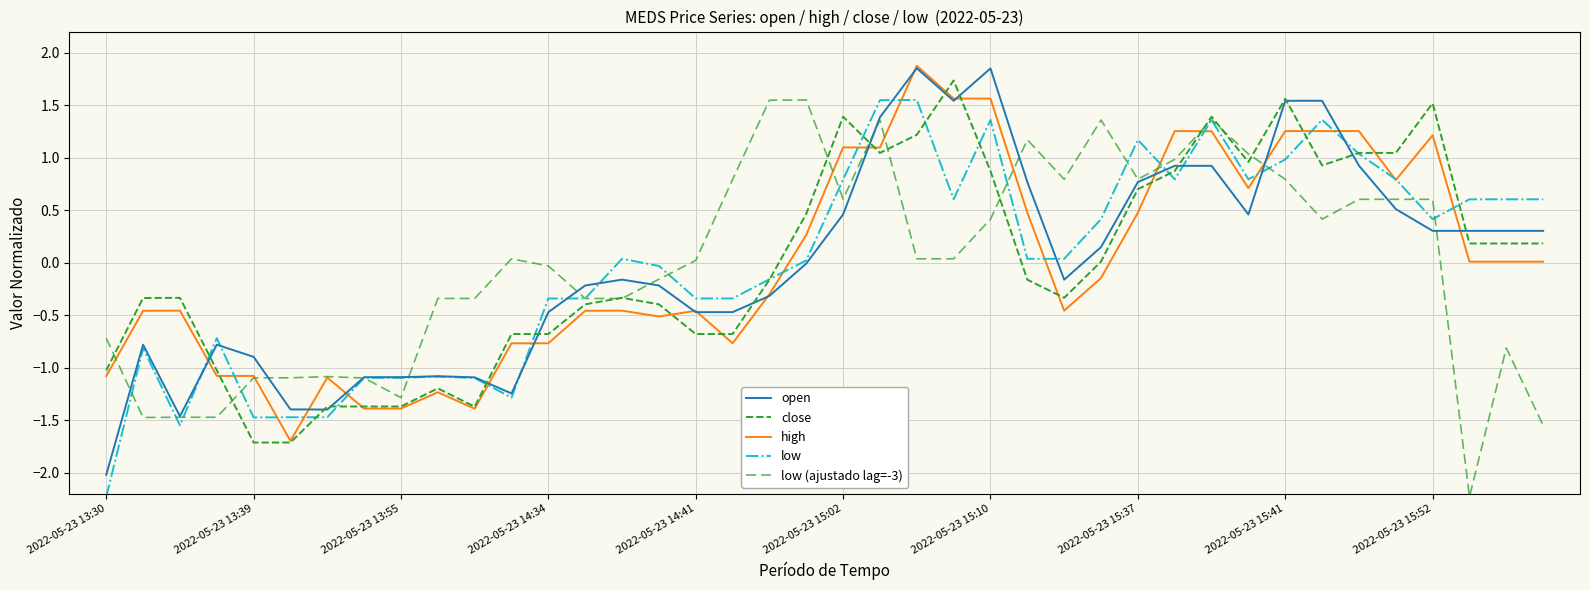

Reading left to right, extract all data points from this chart.

open: -2.0	-0.8	-1.5	-0.8	-0.9	-1.4	-1.4	-1.1	-1.1	-1.1	-1.1	-1.2	-0.5	-0.2	-0.2	-0.2	-0.5	-0.5	-0.3	-0.0	0.5	1.4	1.9	1.5	1.8	0.8	-0.2	0.1	0.8	0.9	0.9	0.5	1.5	1.5	0.9	0.5	0.3	0.3	0.3	0.3
close: -1.0	-0.3	-0.3	-1.0	-1.7	-1.7	-1.4	-1.4	-1.4	-1.2	-1.4	-0.7	-0.7	-0.4	-0.3	-0.4	-0.7	-0.7	-0.2	0.5	1.4	1.0	1.2	1.7	0.9	-0.2	-0.3	0.0	0.7	0.9	1.4	1.0	1.6	0.9	1.0	1.0	1.5	0.2	0.2	0.2
high: -1.1	-0.5	-0.5	-1.1	-1.1	-1.7	-1.1	-1.4	-1.4	-1.2	-1.4	-0.8	-0.8	-0.5	-0.5	-0.5	-0.5	-0.8	-0.3	0.3	1.1	1.1	1.9	1.6	1.6	0.5	-0.5	-0.1	0.5	1.3	1.3	0.7	1.3	1.3	1.3	0.8	1.2	0.0	0.0	0.0
low: -2.2	-0.8	-1.5	-0.7	-1.5	-1.5	-1.5	-1.1	-1.1	-1.1	-1.1	-1.3	-0.3	-0.3	0.0	-0.0	-0.3	-0.3	-0.2	0.0	0.8	1.5	1.5	0.6	1.4	0.0	0.0	0.4	1.2	0.8	1.4	0.8	1.0	1.4	1.0	0.8	0.4	0.6	0.6	0.6
low (ajustado lag=-3): -0.7	-1.5	-1.5	-1.5	-1.1	-1.1	-1.1	-1.1	-1.3	-0.3	-0.3	0.0	-0.0	-0.3	-0.3	-0.2	0.0	0.8	1.5	1.5	0.6	1.4	0.0	0.0	0.4	1.2	0.8	1.4	0.8	1.0	1.4	1.0	0.8	0.4	0.6	0.6	0.6	-2.2	-0.8	-1.5